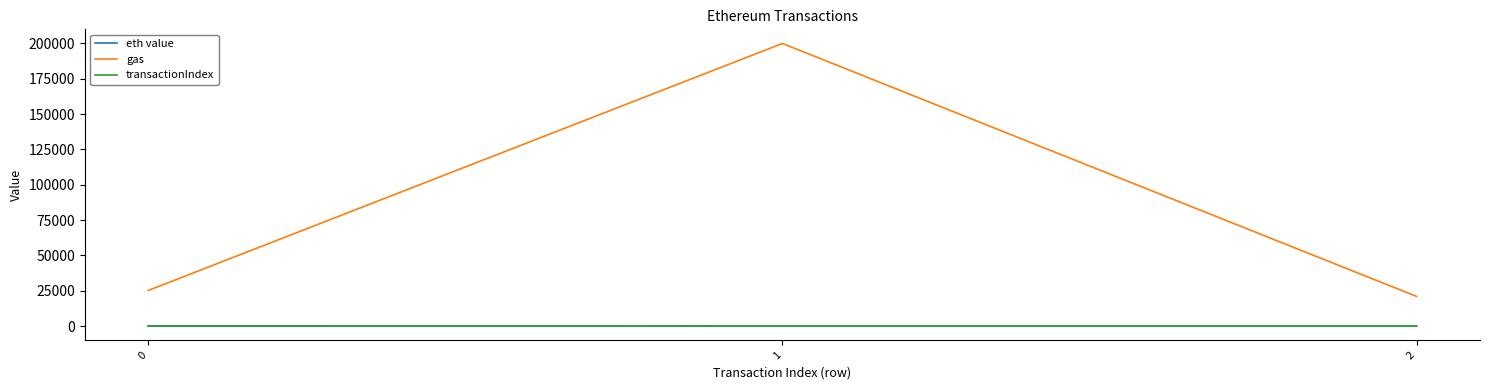

The value of eth value at 0 is 0.5. True or false?

True